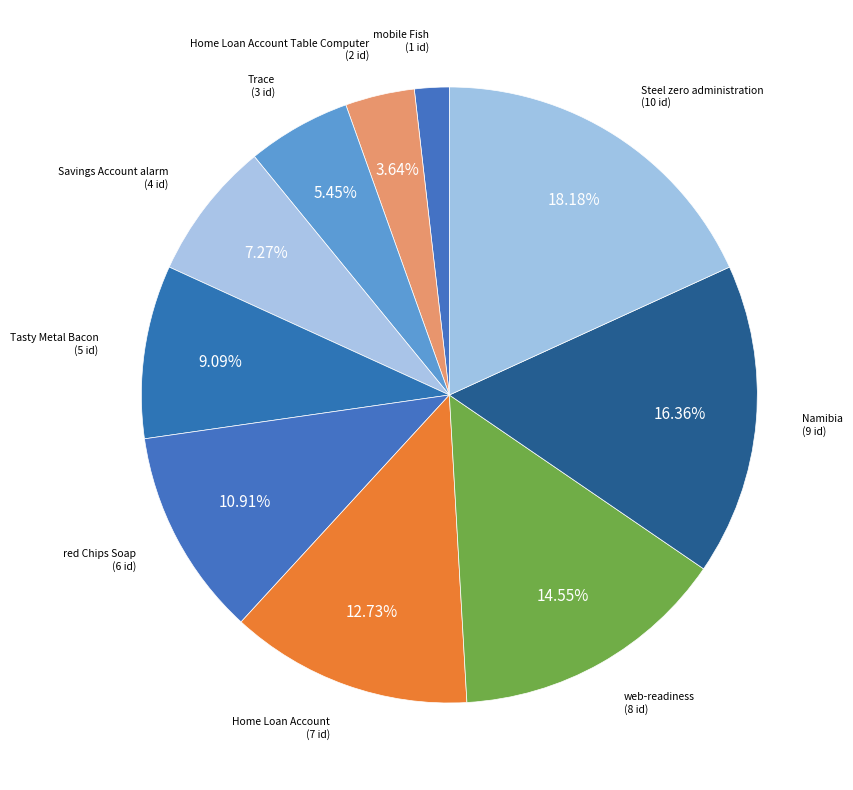

Which has a higher value, red Chips Soap or web-readiness?

web-readiness